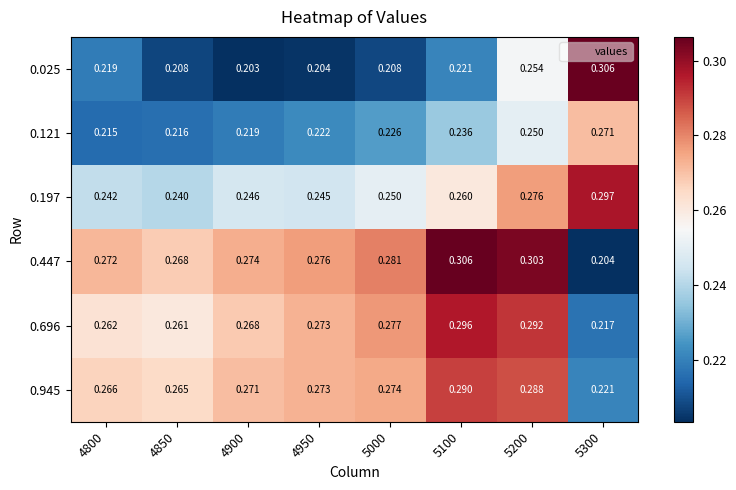

Which series changed the most between 4800 and 4950?

0.025